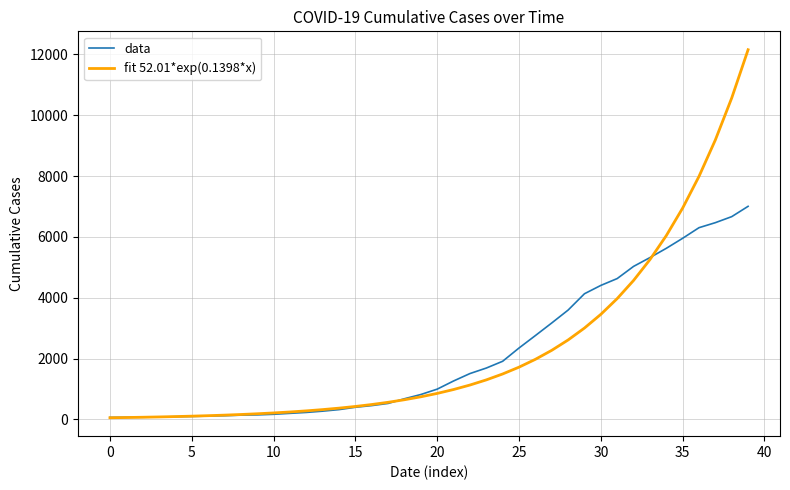

What is the highest value of the data series?

7003.0